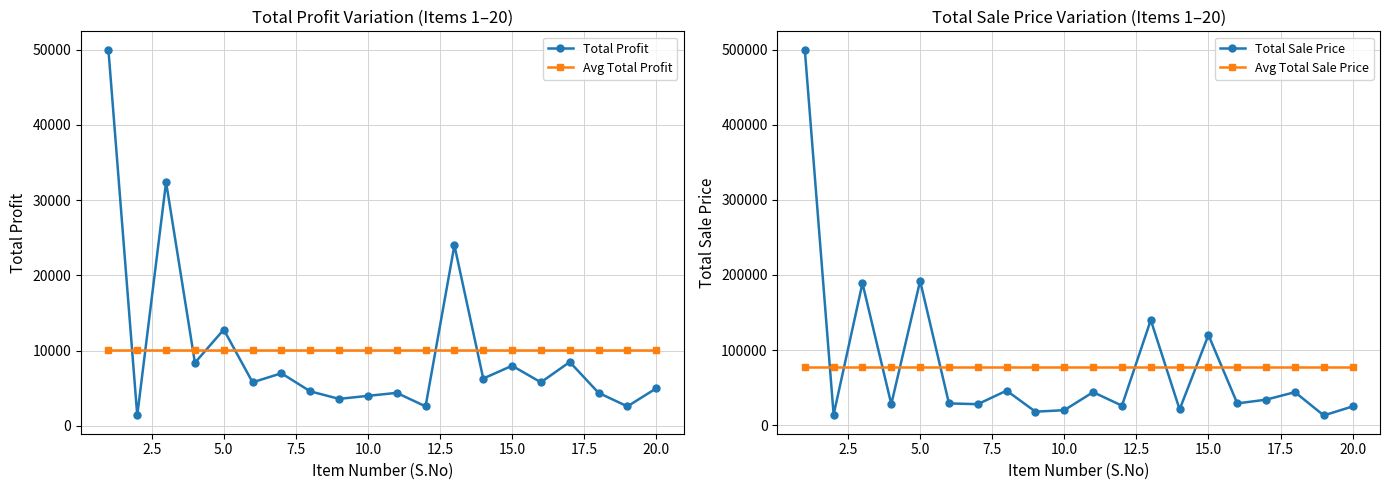

What is the minimum value for Total Sale Price?

13000